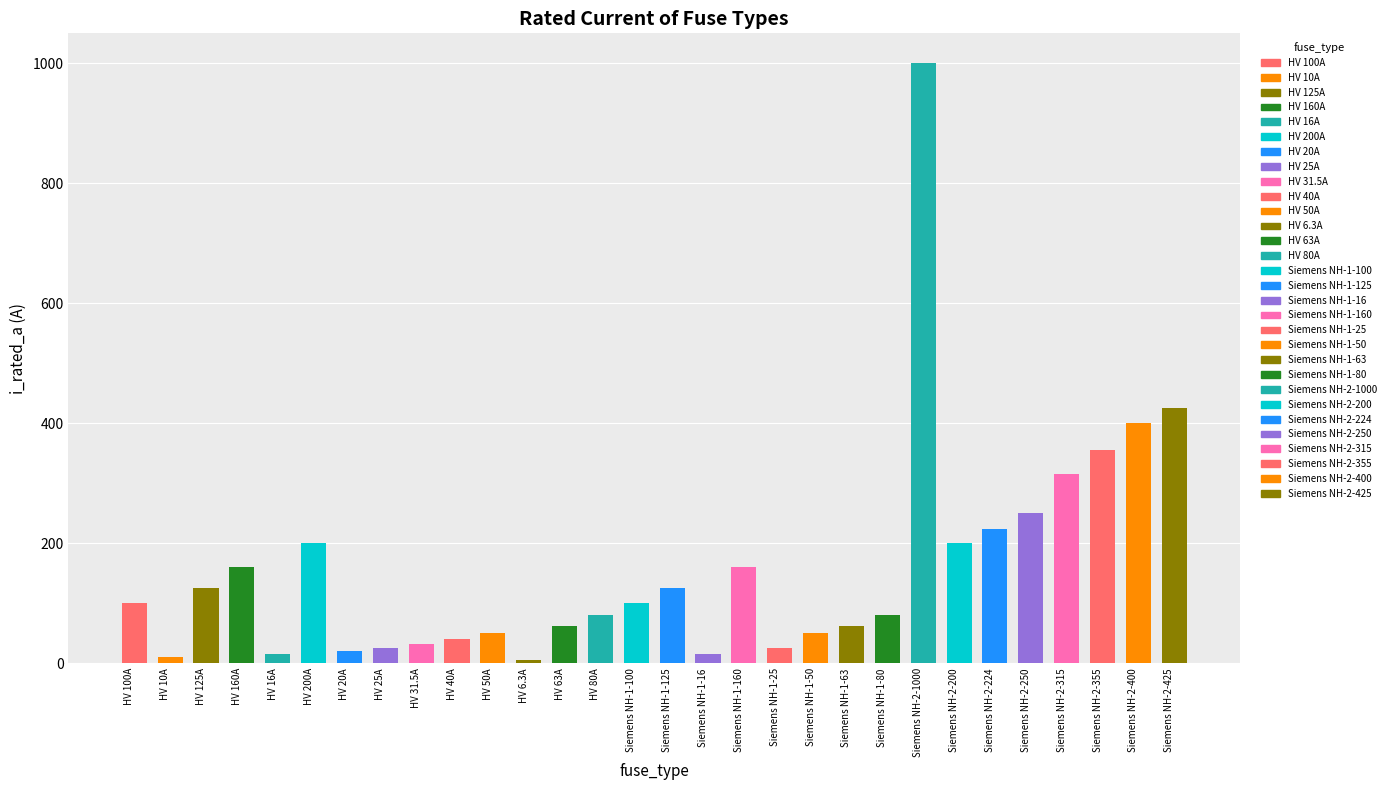

What is the difference between the values at HV 63A and Siemens NH-1-125?

62.0